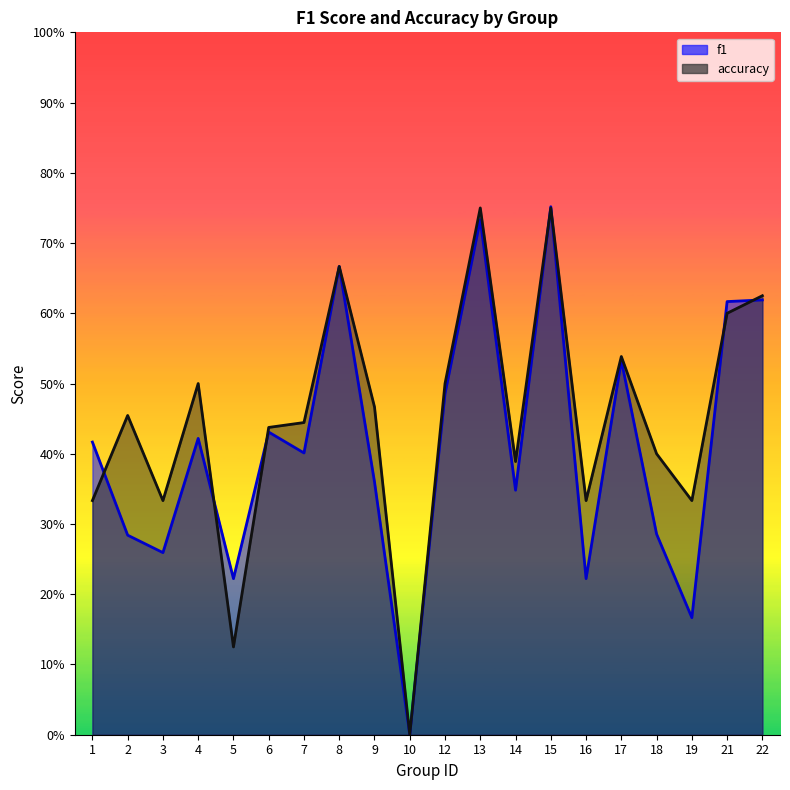

List the series in order of their peak value, lowest first.

accuracy, f1